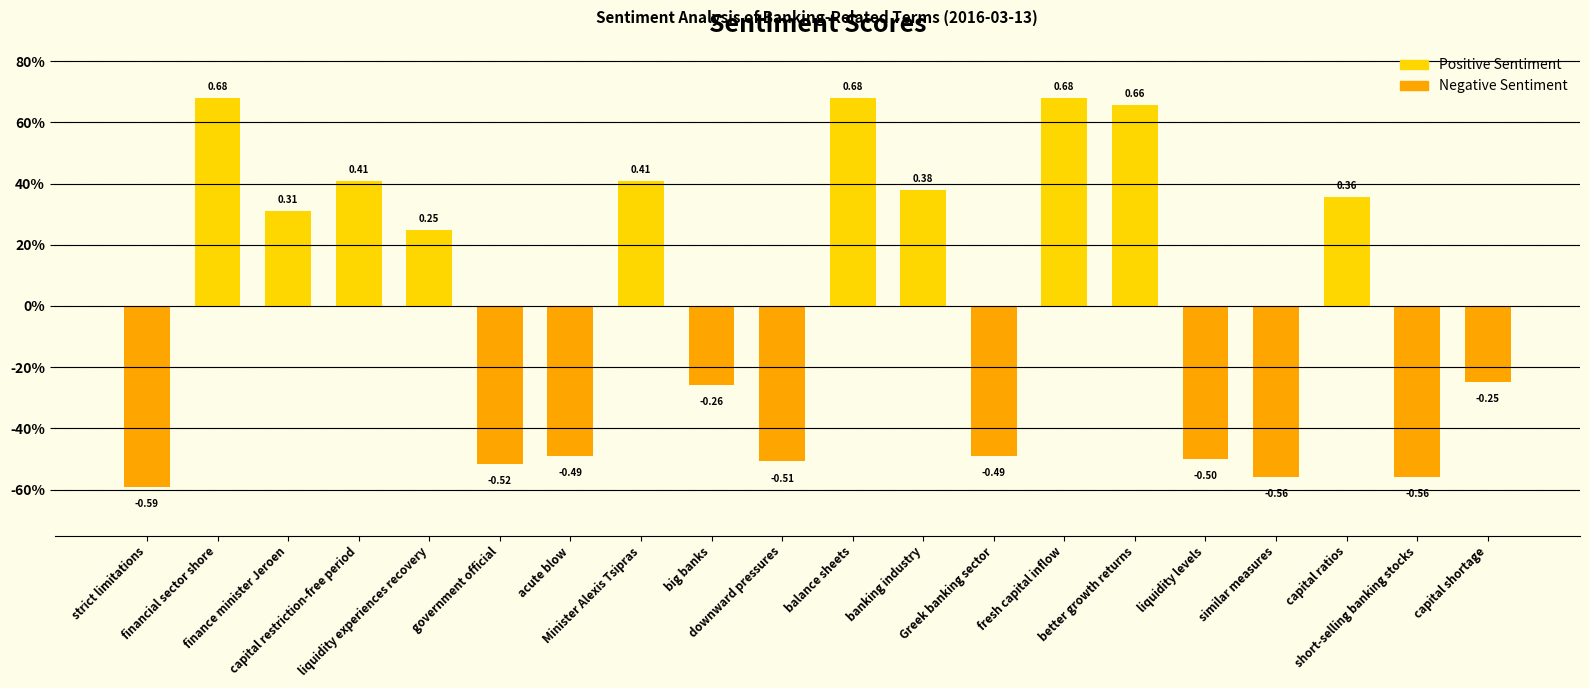

Reading left to right, what are all the values shown in this chart?

strict limitations=-0.6	financial sector shore=0.7	finance minister Jeroen=0.3	capital restriction-free period=0.4	liquidity experiences recovery=0.2	government official=-0.5	acute blow=-0.5	Minister Alexis Tsipras=0.4	big banks=-0.3	downward pressures=-0.5	balance sheets=0.7	banking industry=0.4	Greek banking sector=-0.5	fresh capital inflow=0.7	better growth returns=0.7	liquidity levels=-0.5	similar measures=-0.6	capital ratios=0.4	short-selling banking stocks=-0.6	capital shortage=-0.2